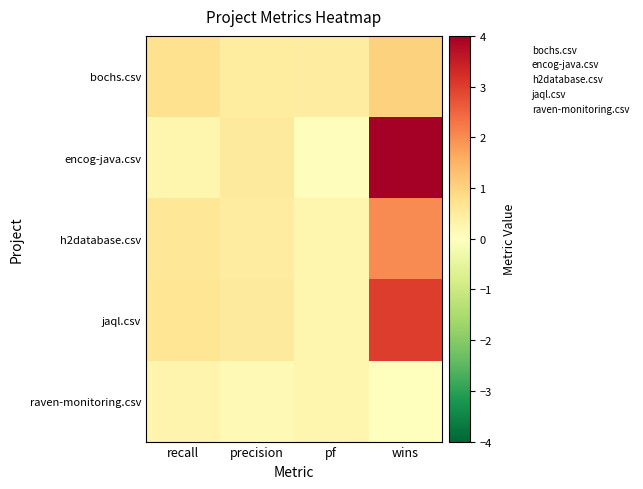

What is the spread (max minus min) of values at recall?

0.5